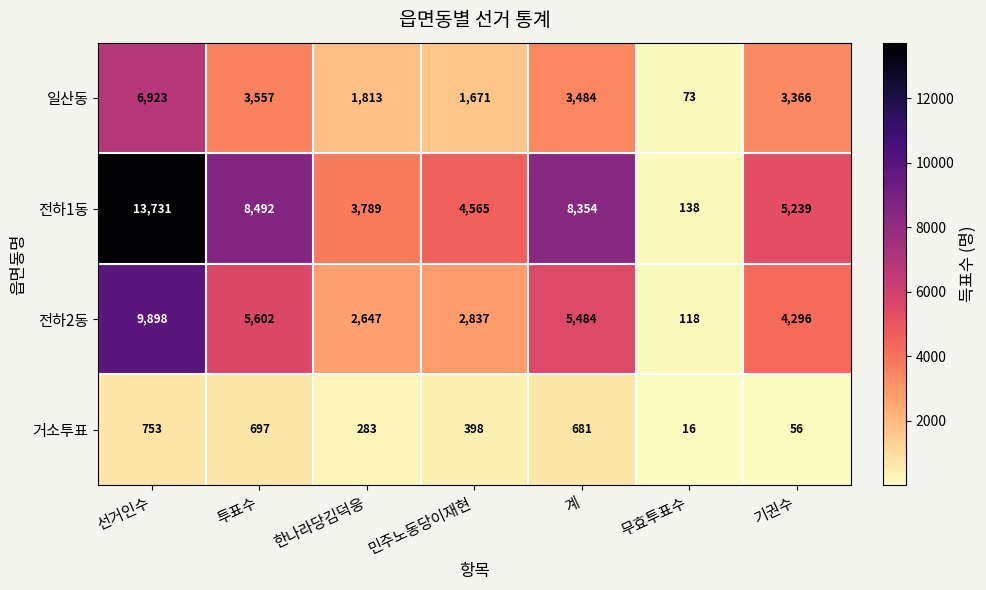

Count the number of data series in this chart.

4